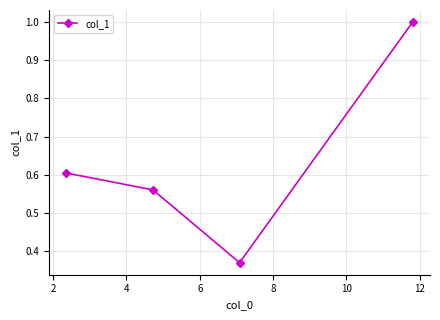

What is the sum of all values?

2.5